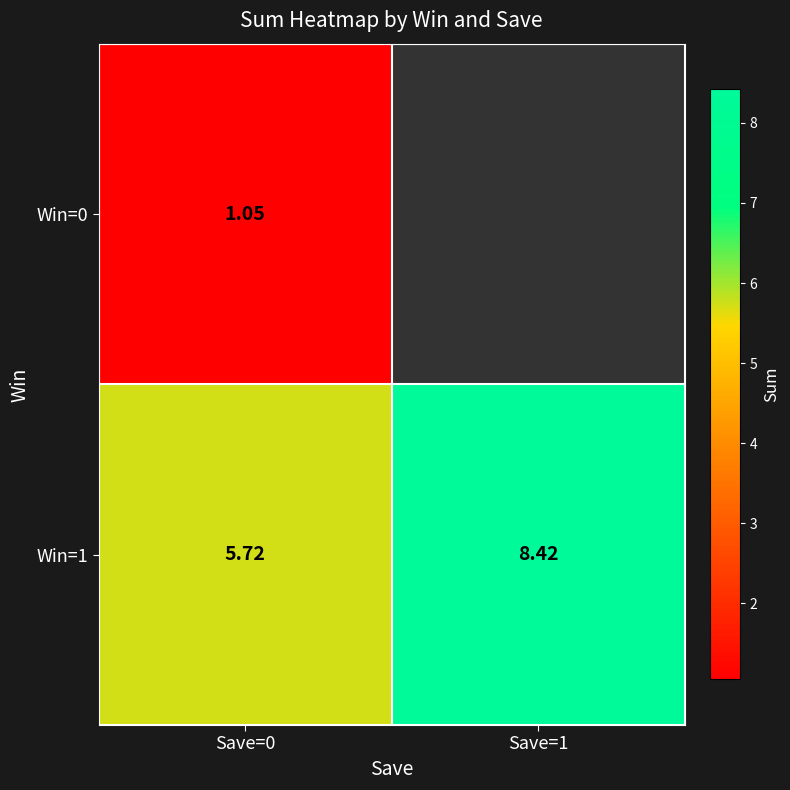

What is the sum of all Win=1 values?

14.1